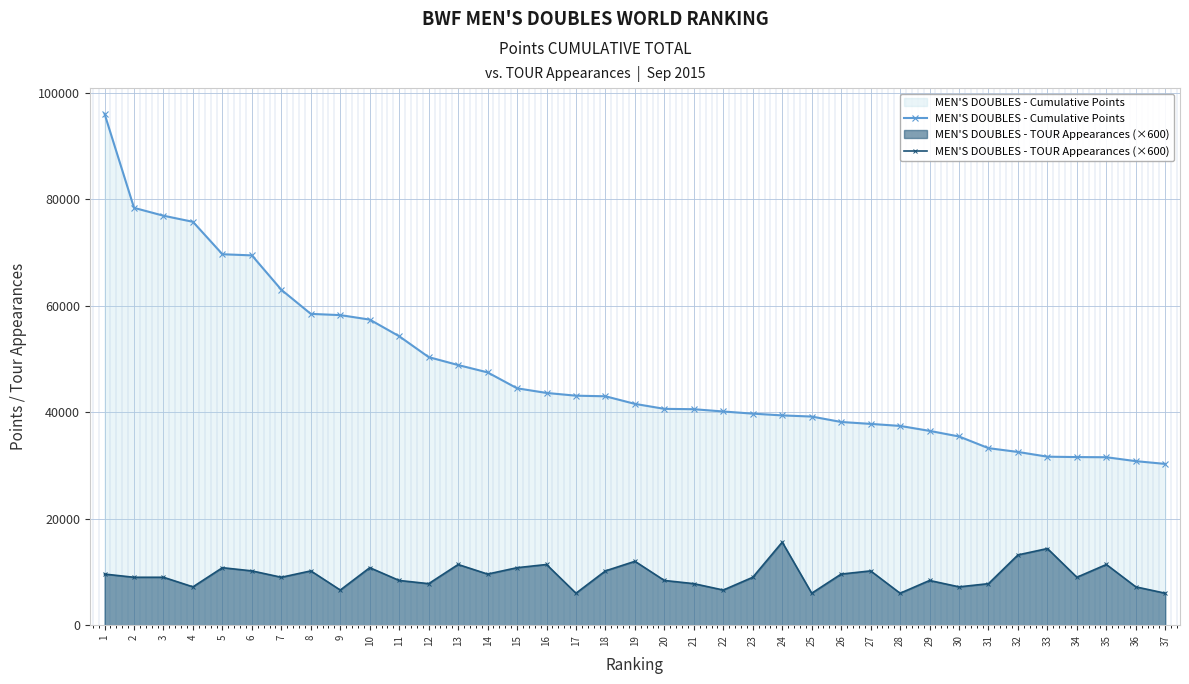

Between 20 and 17, which is larger?

17